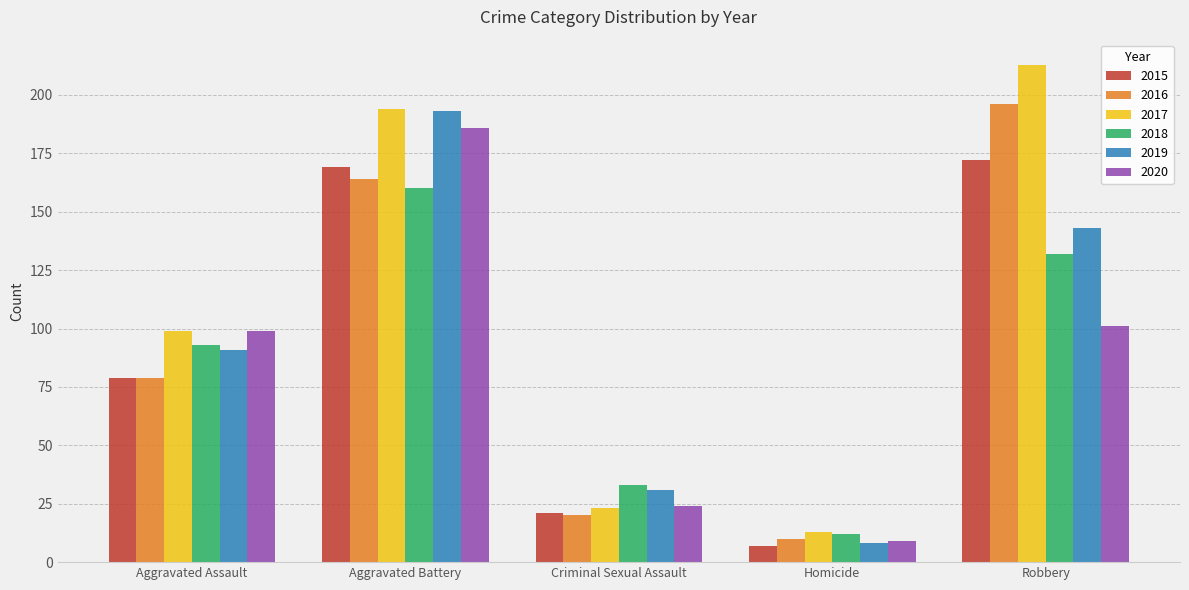

Between Aggravated Assault and Homicide, which series saw the biggest shift?

2020